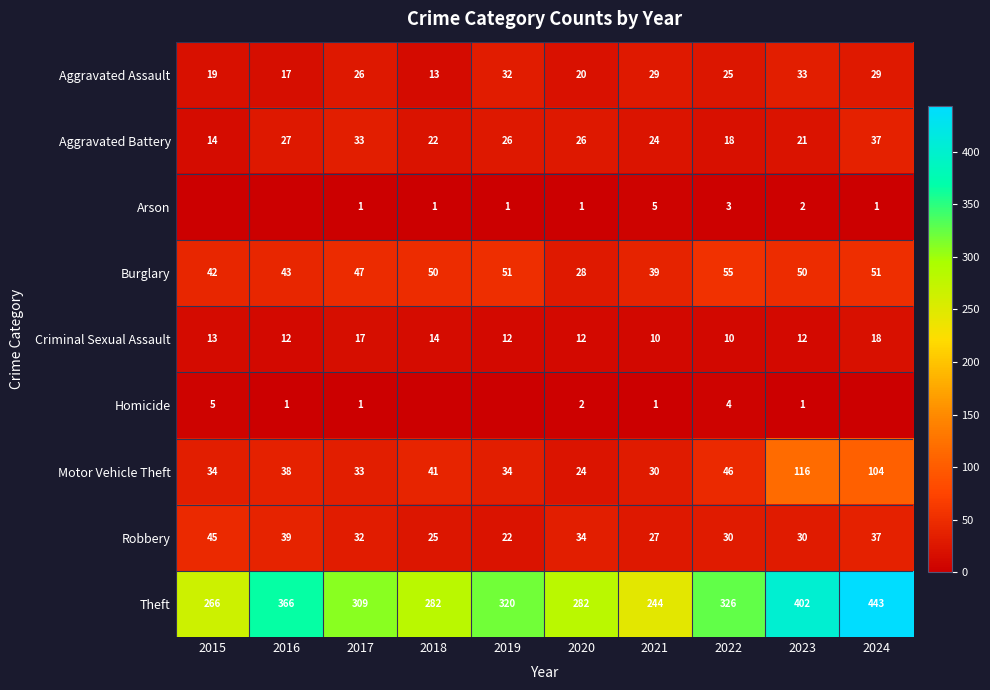

What is the maximum value for Robbery?

45